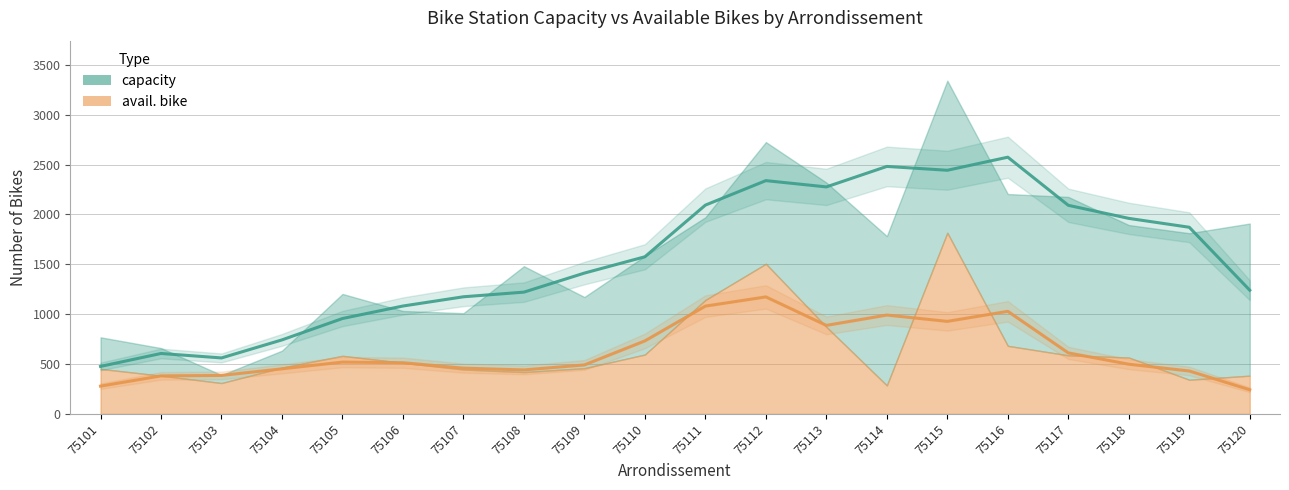

What are all the series names shown in the legend?

capacity, avail. bike